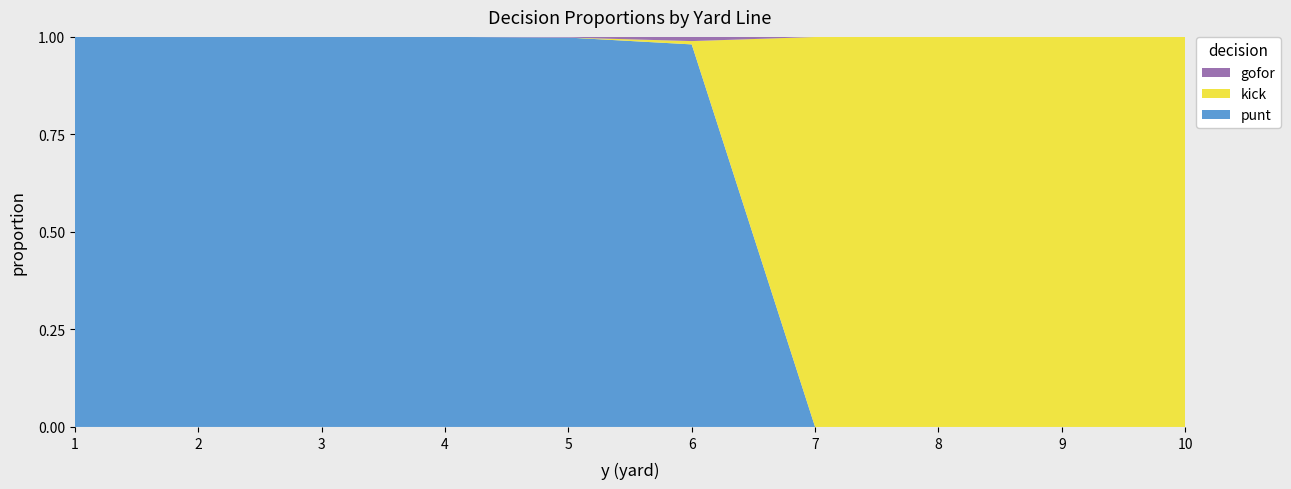

Is it true that punt equals -0.5 at 8?

False